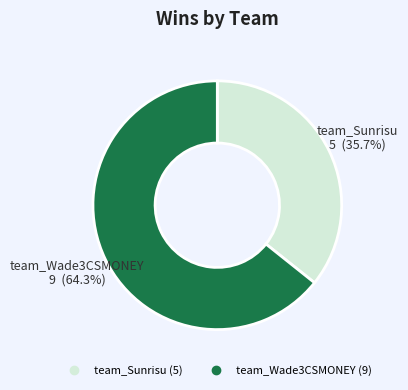

Rank the categories by value from lowest to highest.

team_Sunrisu, team_Wade3CSMONEY